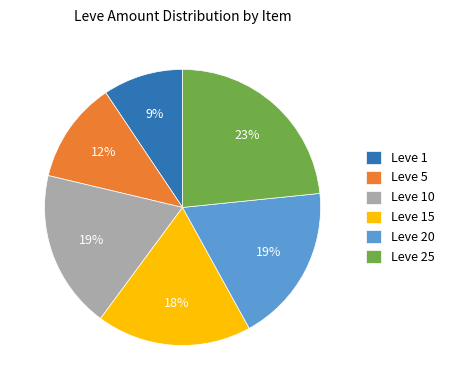

Combined, do Leve 15 and Leve 10 account for over 50%?

No